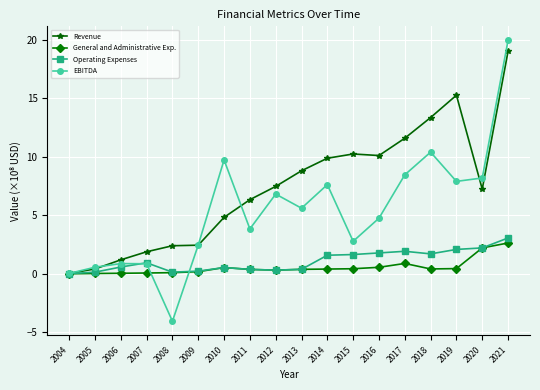

Which series has the largest range (max minus min)?

EBITDA